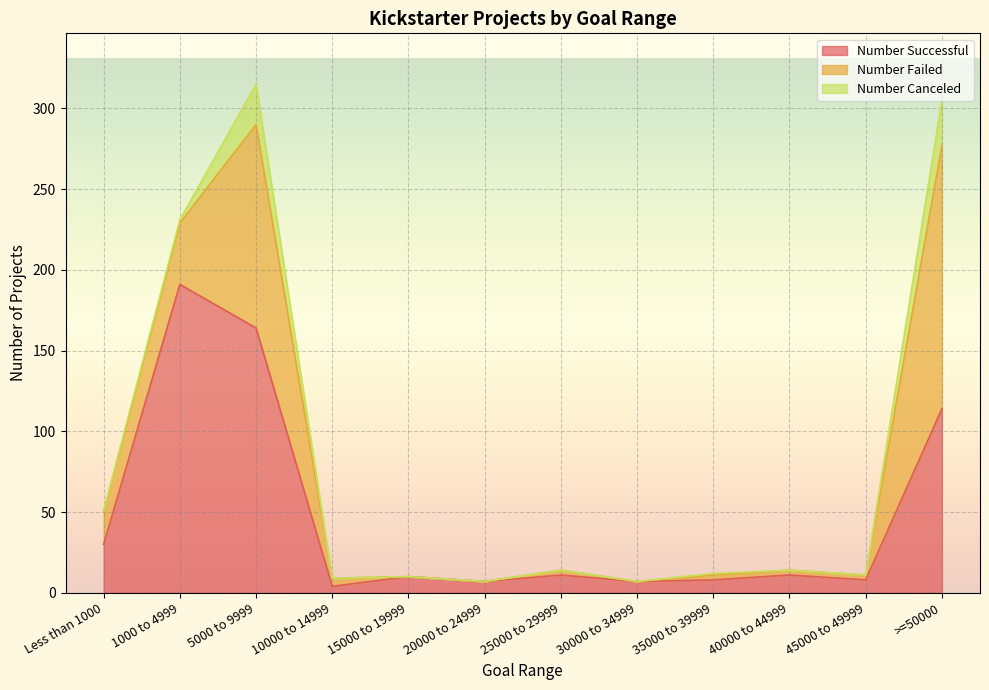

How many values in Number Failed are above zero?

9